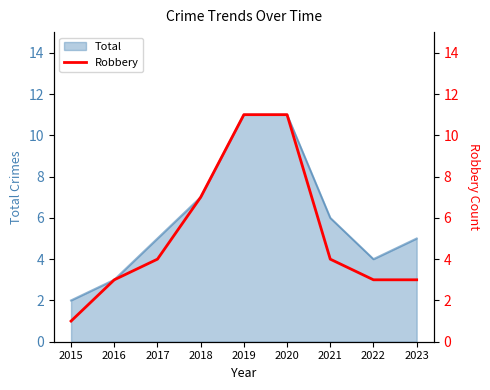

At which label does Total reach its minimum?

2015